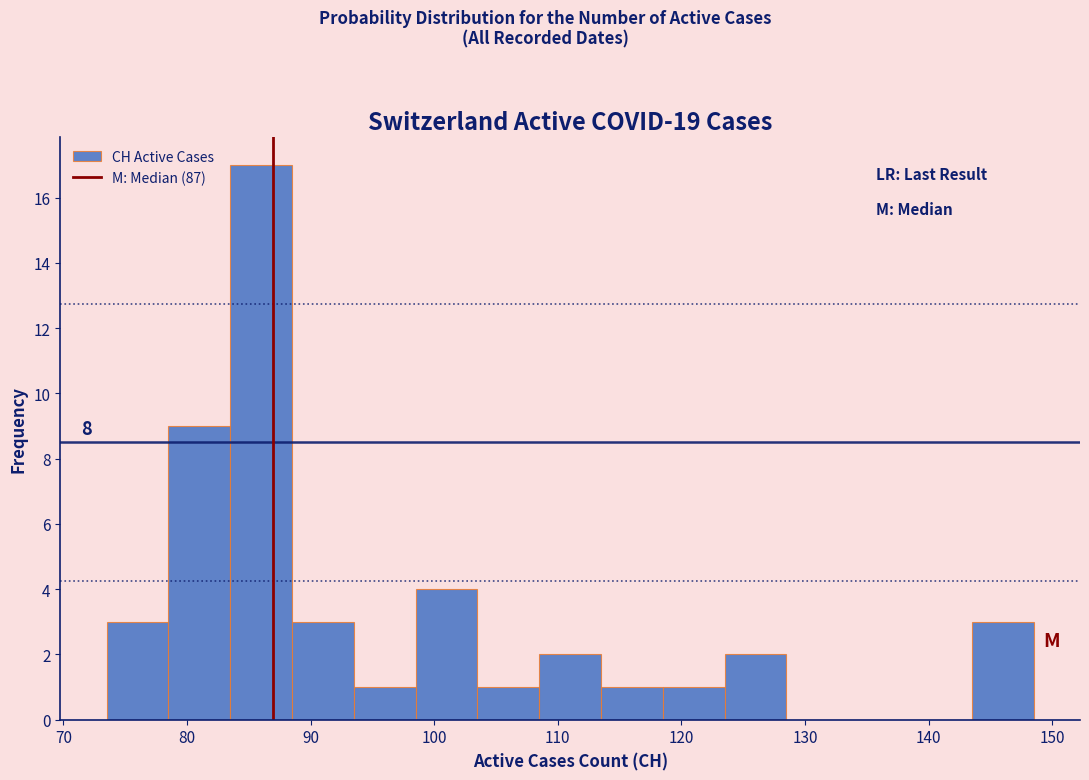

Over which range of the x-axis is the bar tallest?

83.5 to 88.5